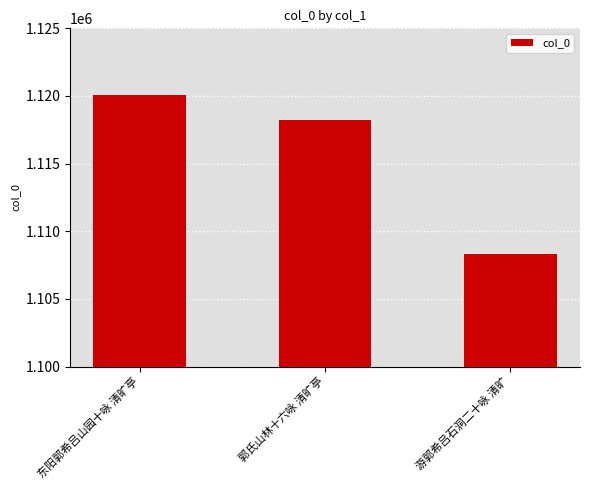

Rank the categories by value from highest to lowest.

东阳郭希吕山园十咏 清旷亭, 郭氏山林十六咏 清旷亭, 游郭希吕石洞二十咏 清旷